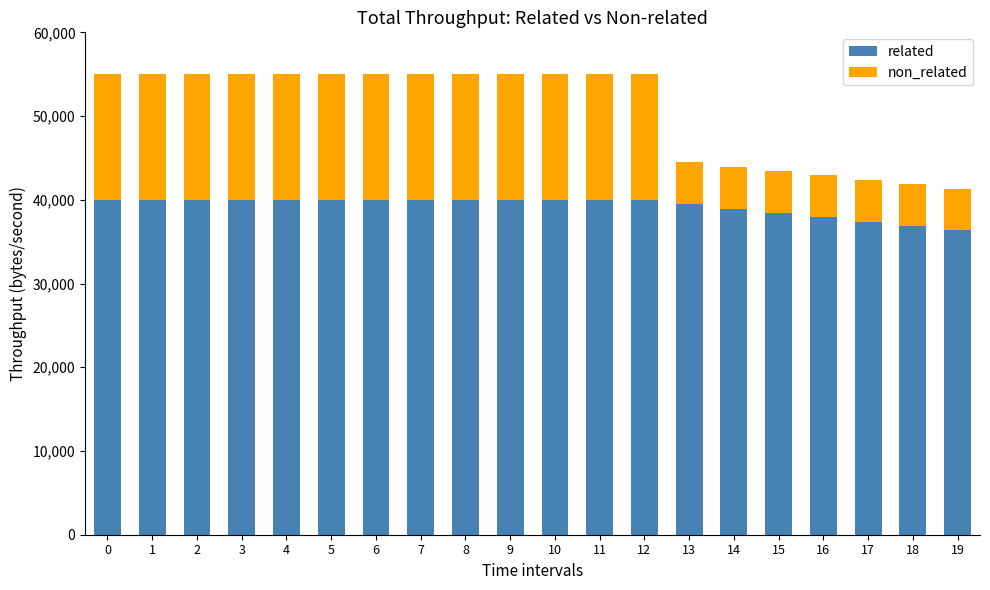

What is the sum of the related values at 10 and 16?

77913.0